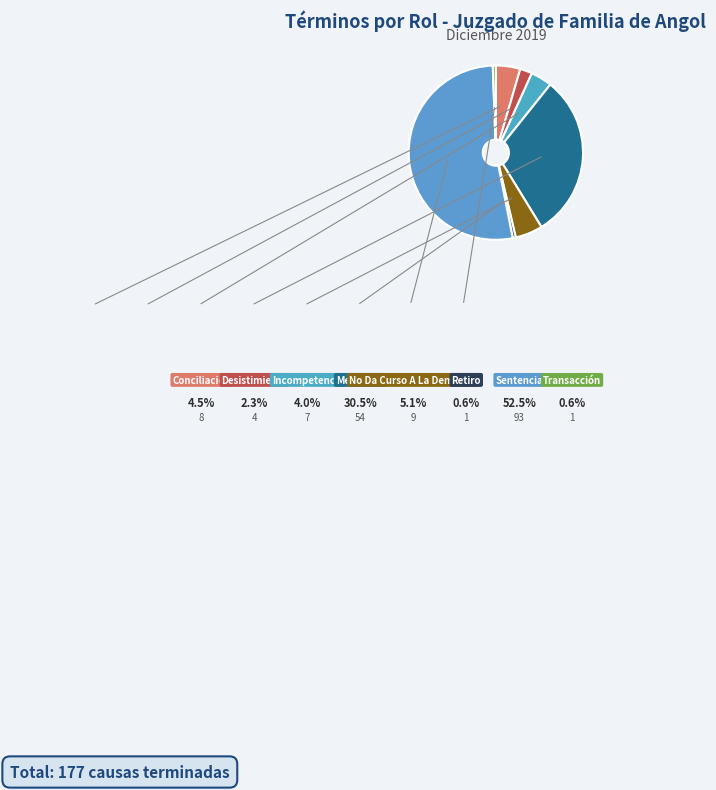

Count the number of slices in the pie.

8